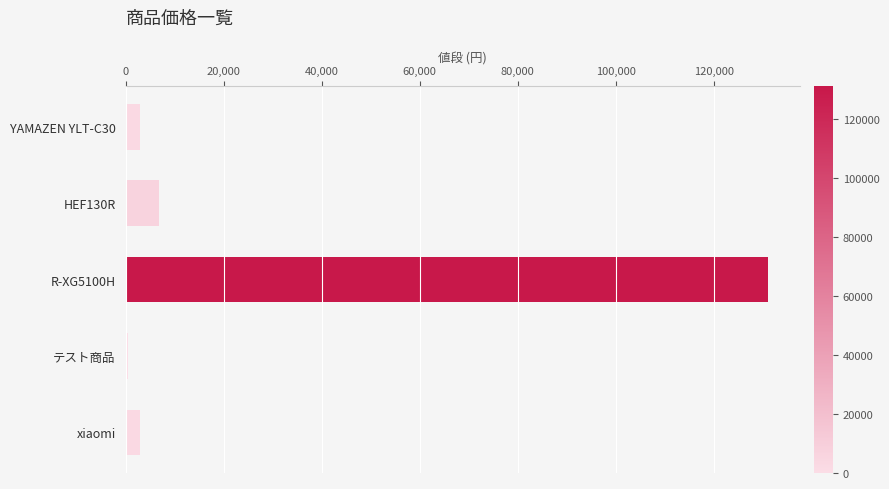

What is the maximum value shown in the chart?

131000